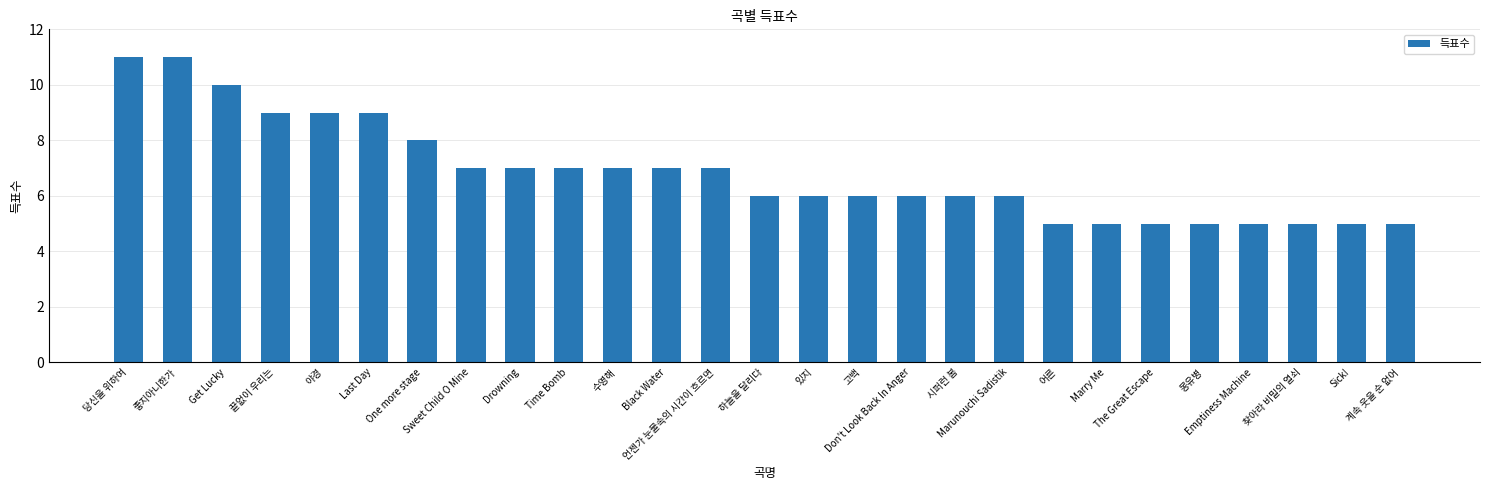

What is the difference between the values at 좋지아니한가 and 계속 웃을 순 없어?

6